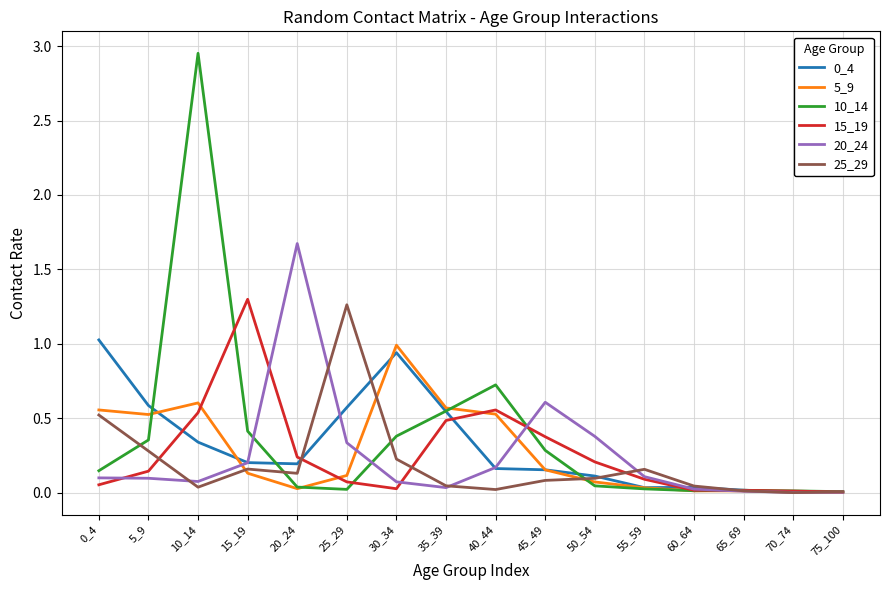

At which category does the chart reach its peak across all series?

10_14